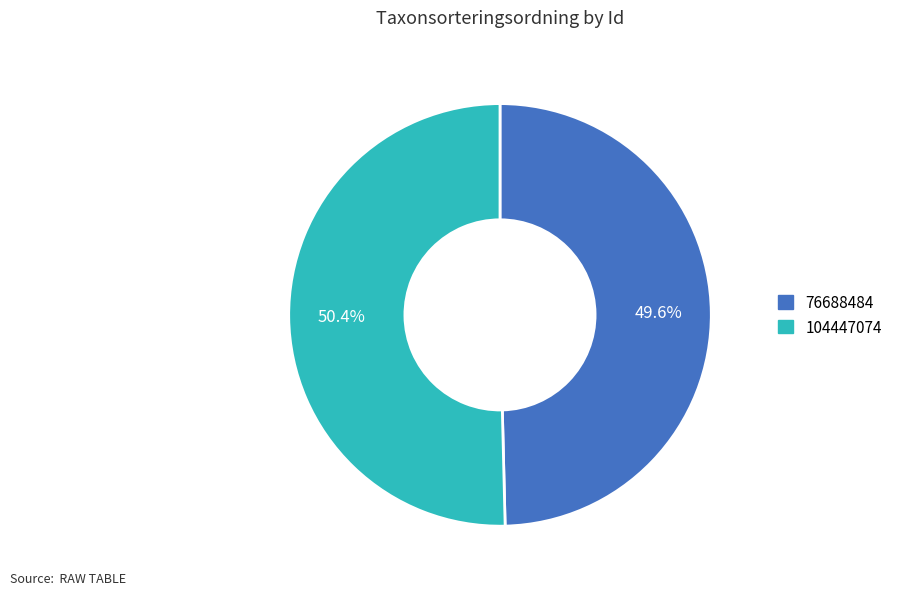

To the nearest percent, what is the difference between the 104447074 and 76688484 slice percentages?

1%